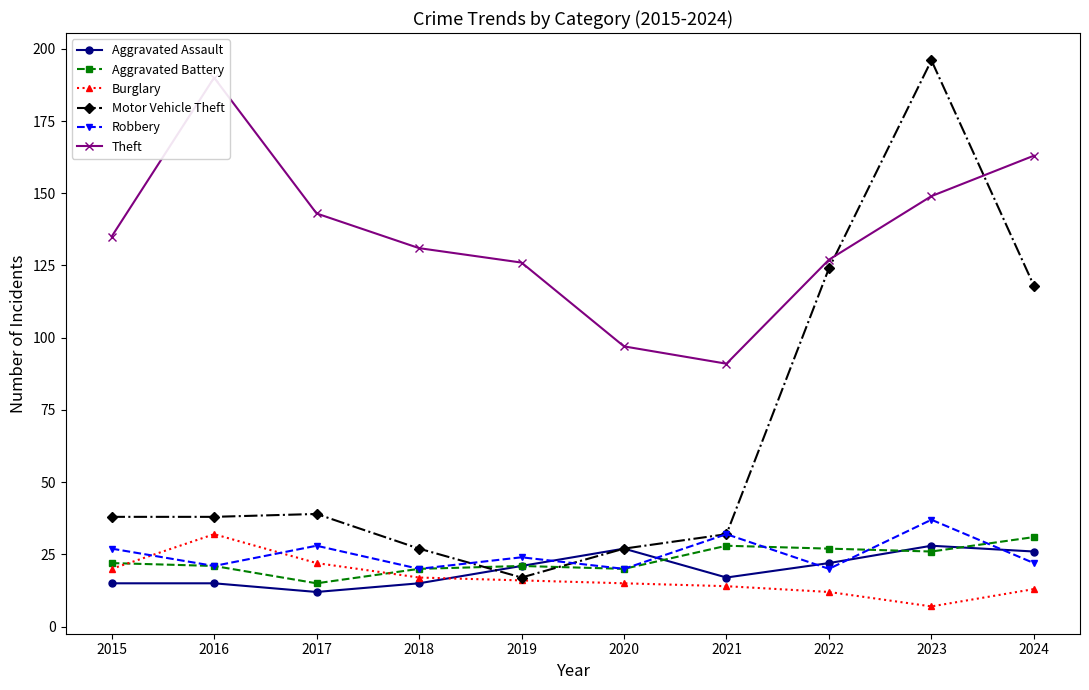

Between which two adjacent categories do Robbery and Aggravated Assault first intersect?

2019 and 2020